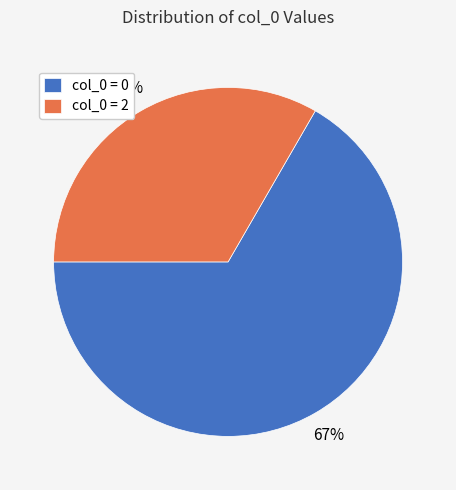

True or false: col_0 = 2 accounts for 33% of the total.

True